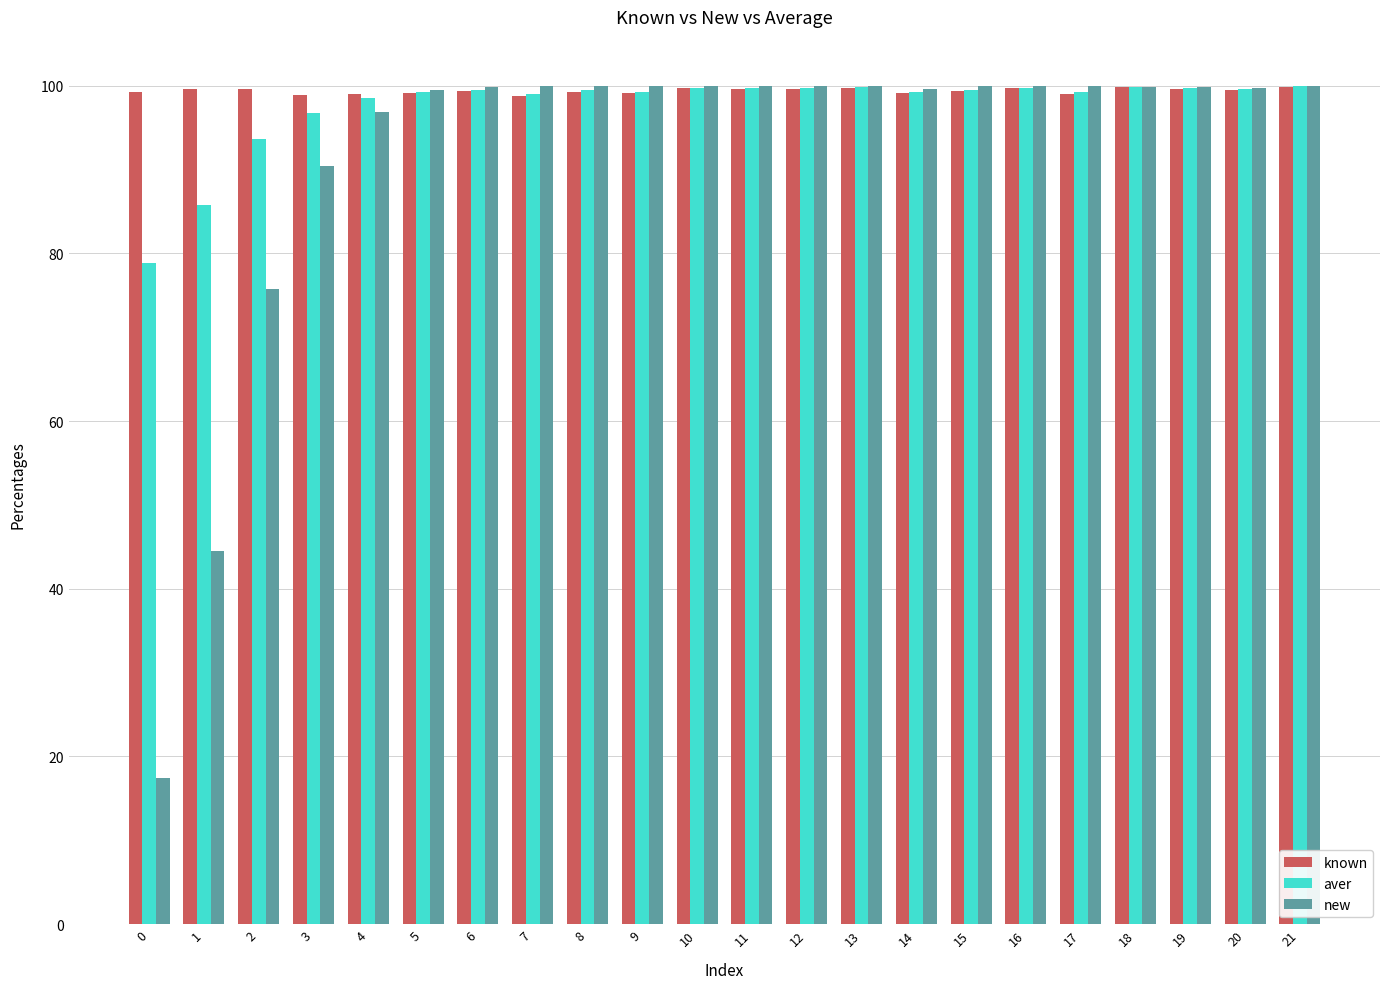

What is the smallest value displayed?

17.5